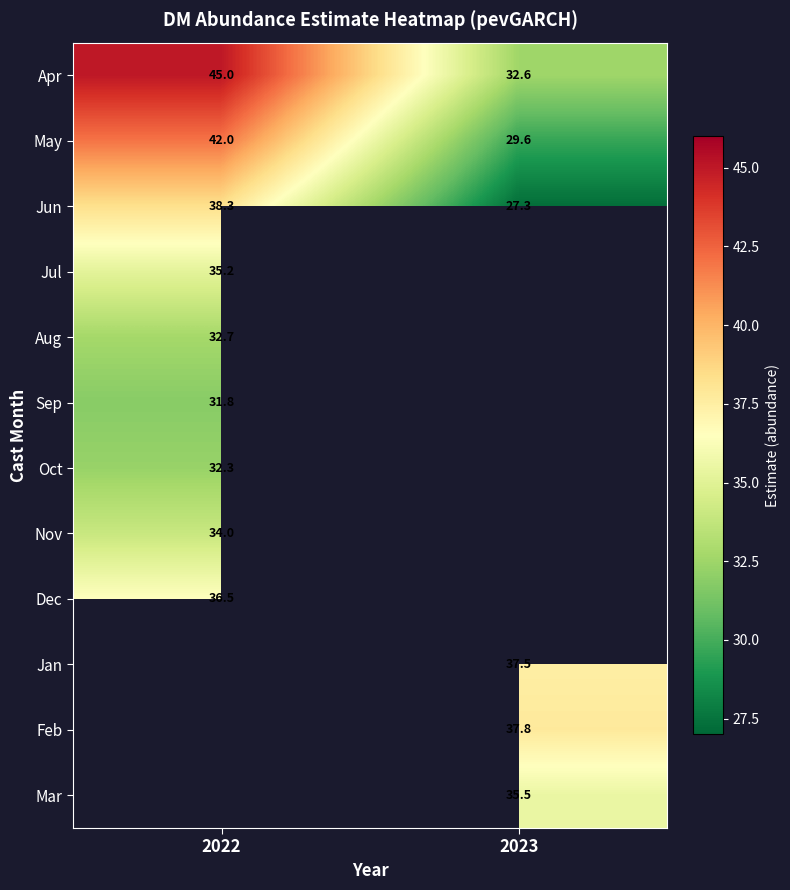

List the series in order of their peak value, highest first.

Apr, May, Jun, Dec, Jul, Aug, Jan, Feb, Mar, Nov, Oct, Sep